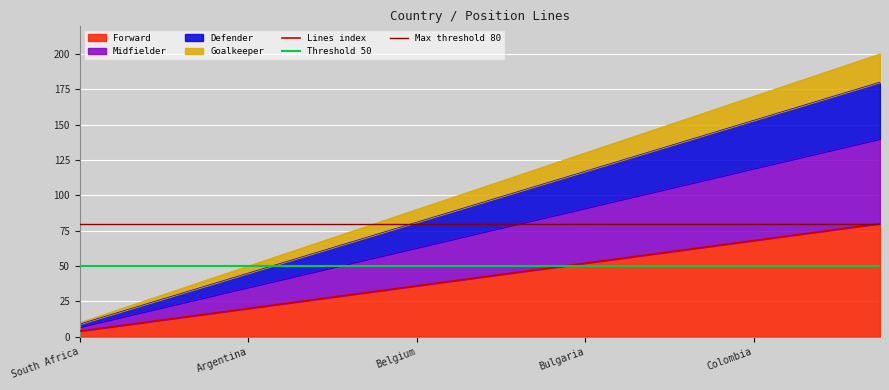

List the series in order of their peak value, lowest first.

Goalkeeper, Defender, Midfielder, Forward